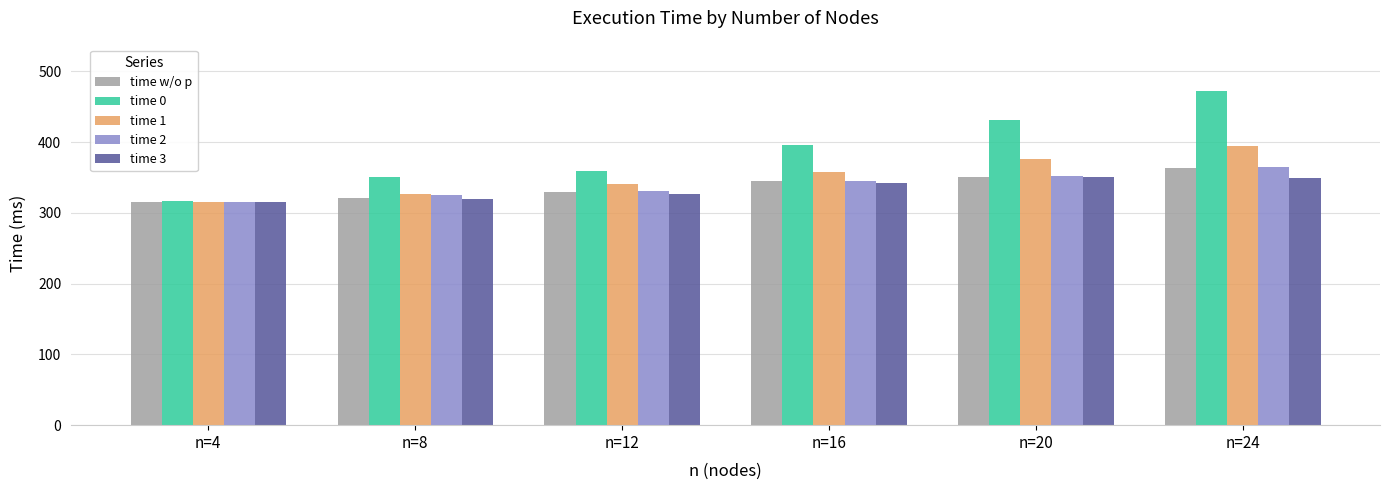

Which category has the highest value across all series?

n=24